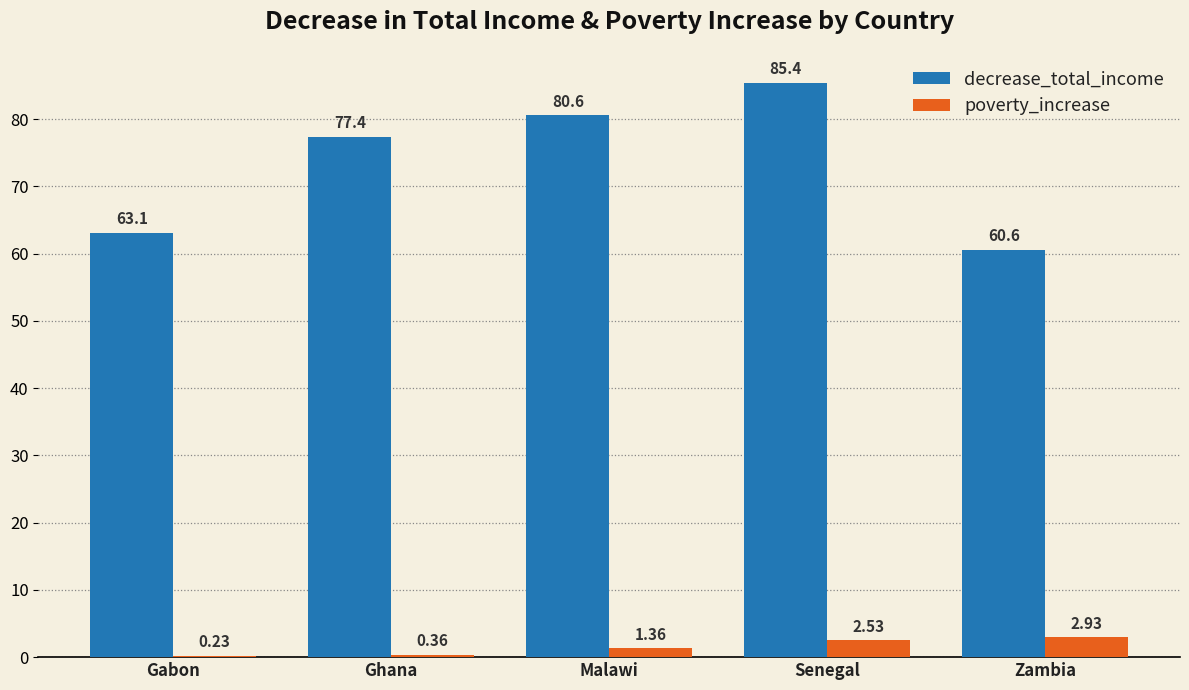

What is the difference between the poverty_increase values at Malawi and Senegal?

1.2